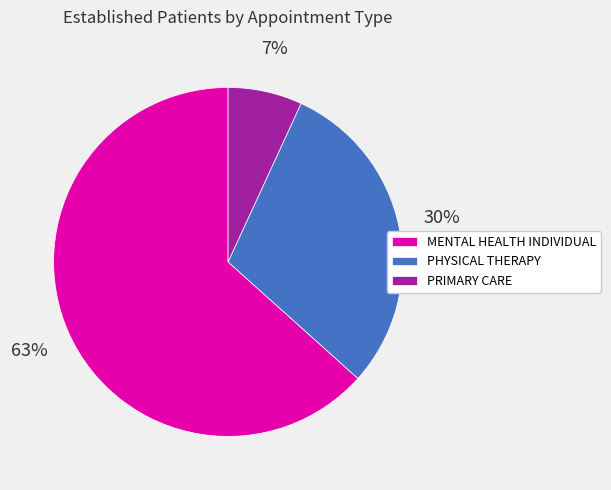

Which category has the smallest portion of the pie?

PRIMARY CARE